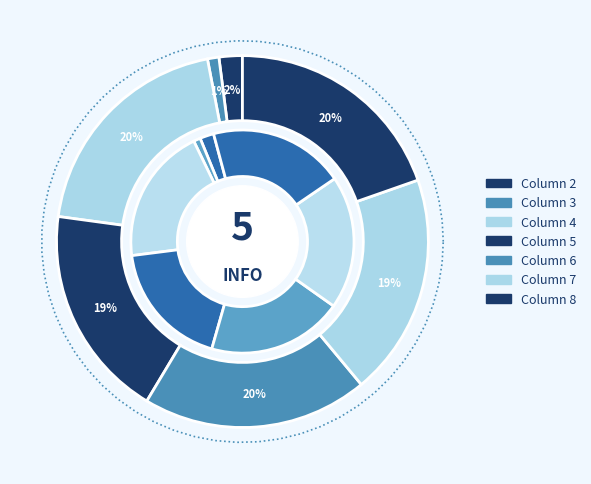

To the nearest percent, what percentage of the pie is Column 5?

19%